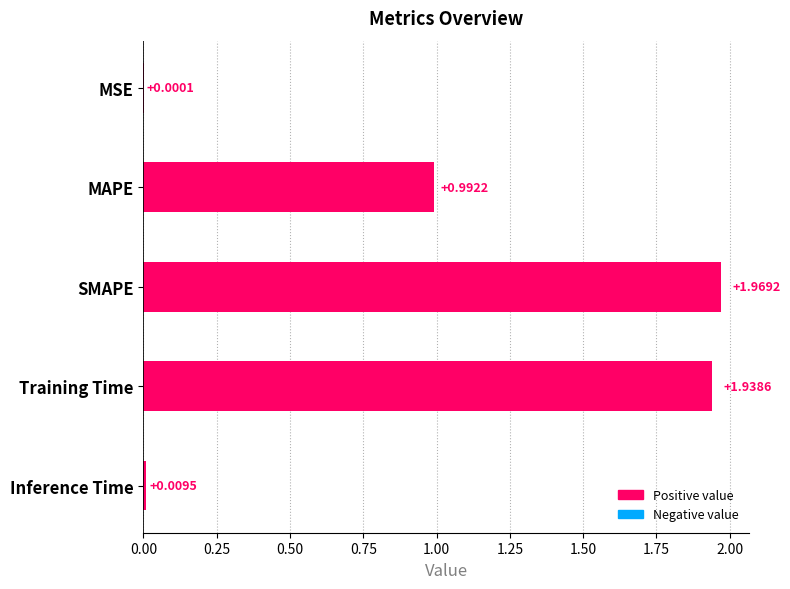

At which category does the chart reach its peak across all series?

SMAPE